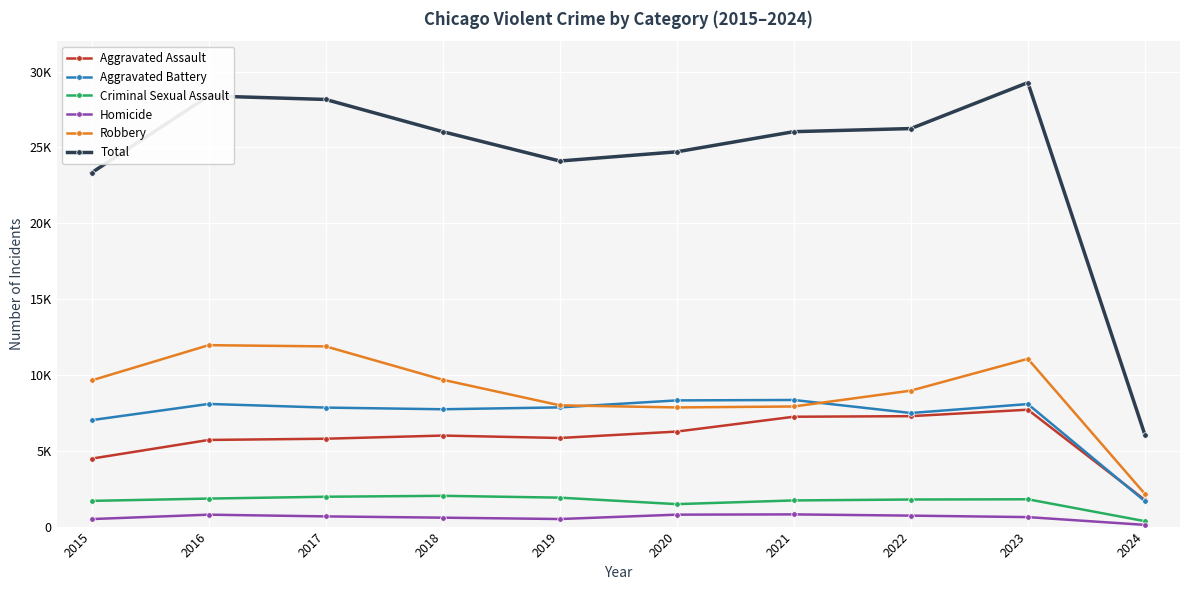

Rank the series at 2019 from highest to lowest value.

Total, Robbery, Aggravated Battery, Aggravated Assault, Criminal Sexual Assault, Homicide